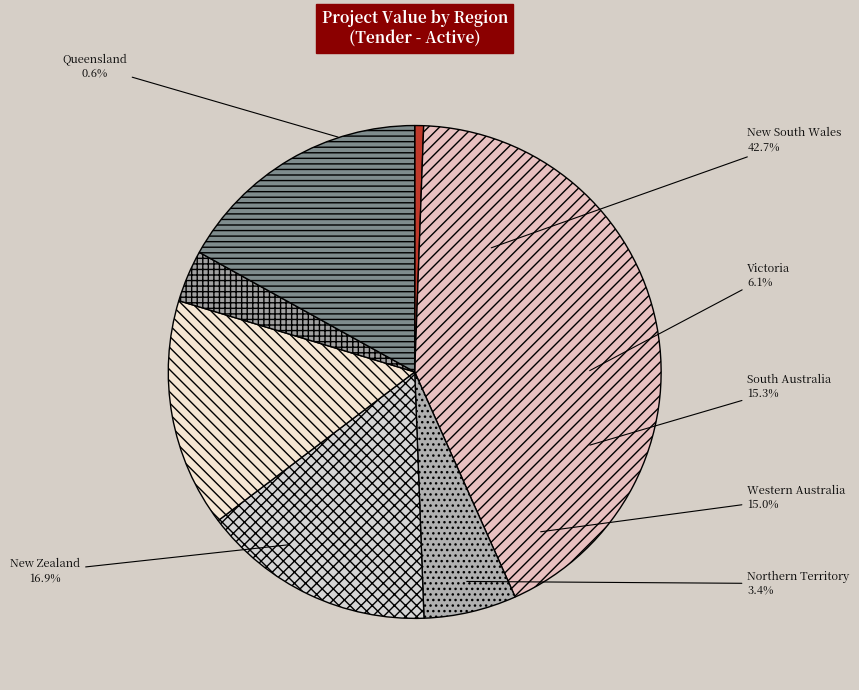

Is Queensland the majority of the pie?

No